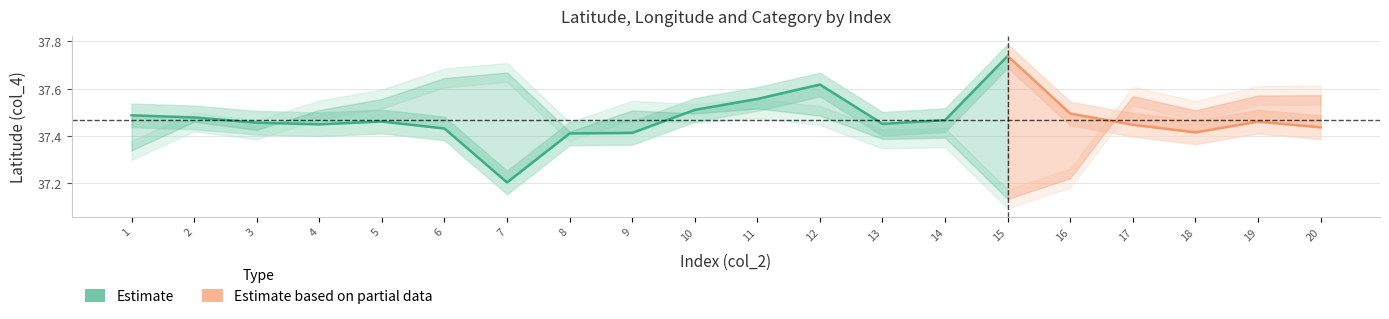

Which label corresponds to the smallest value in the chart?

7